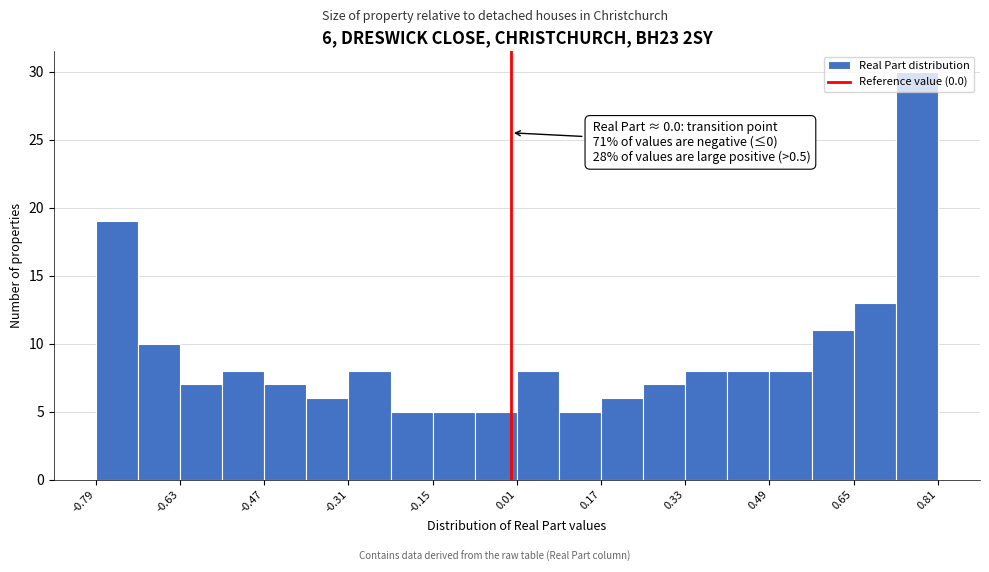

Over which range of the x-axis is the bar tallest?

0.74 to 0.82